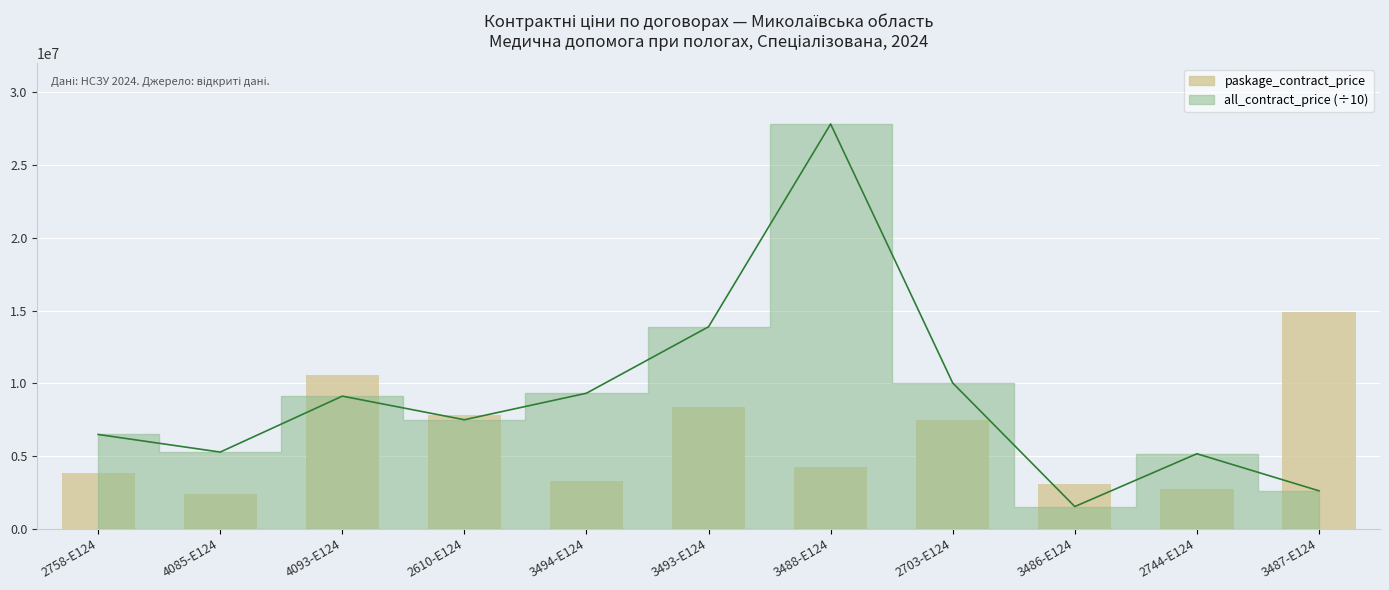

List the labels in order of value, smallest first.

4085-E124, 2744-E124, 3486-E124, 3494-E124, 2758-E124, 3488-E124, 2703-E124, 2610-E124, 3493-E124, 4093-E124, 3487-E124